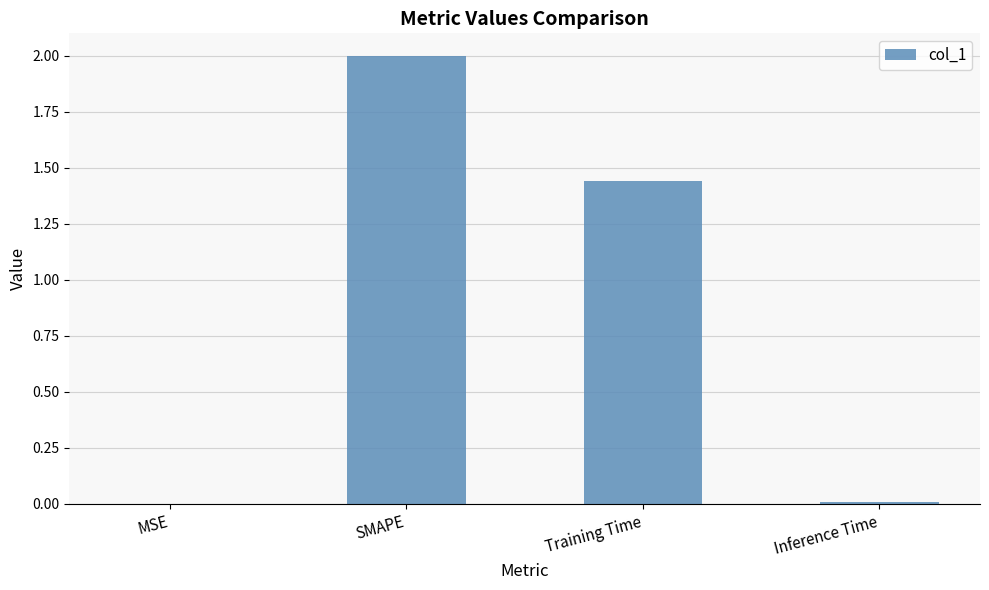

Is it true that the value at MSE is 0.0?

True